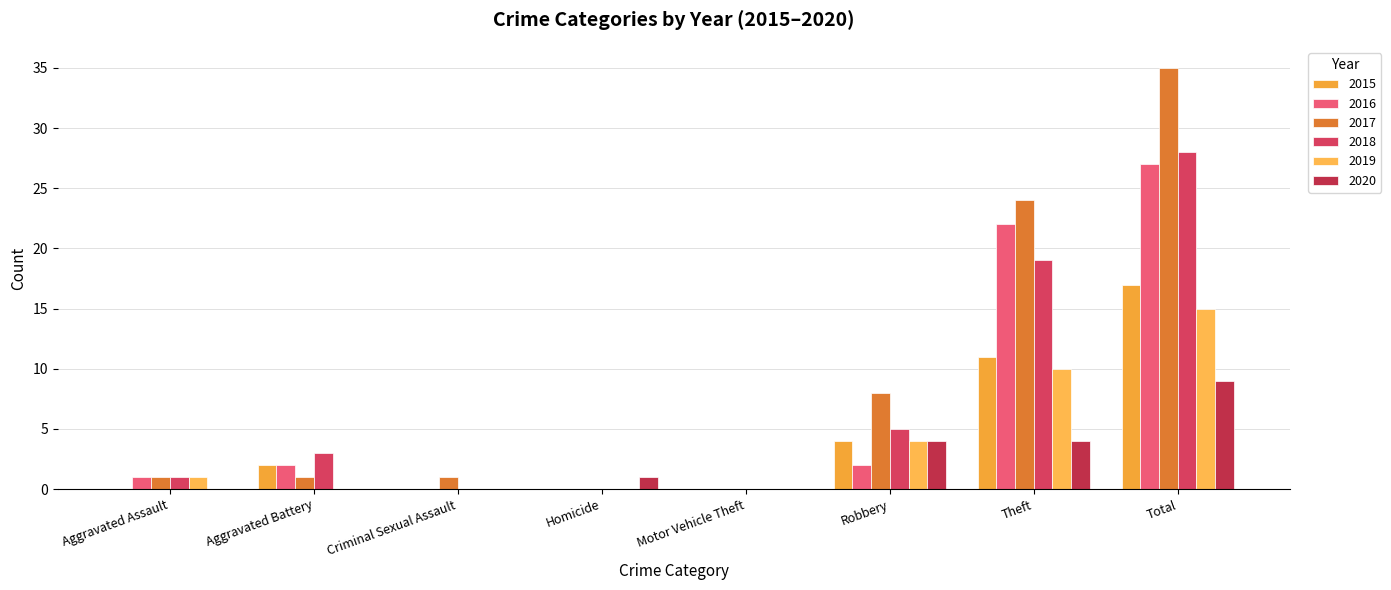

What is the average value of the 2020 series?

2